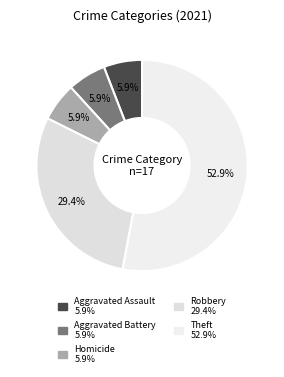

How many segments does this pie chart have?

5